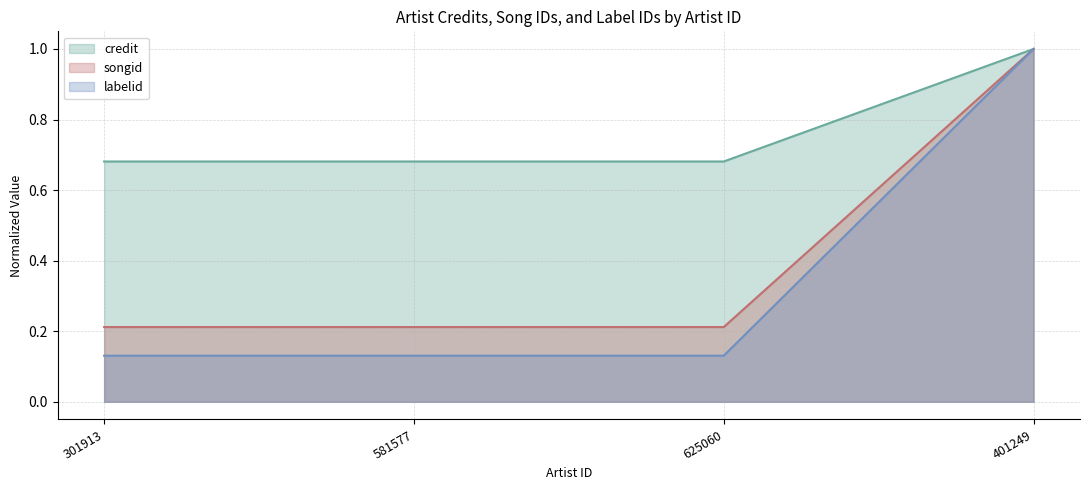

Which series has the largest total across all categories?

credit